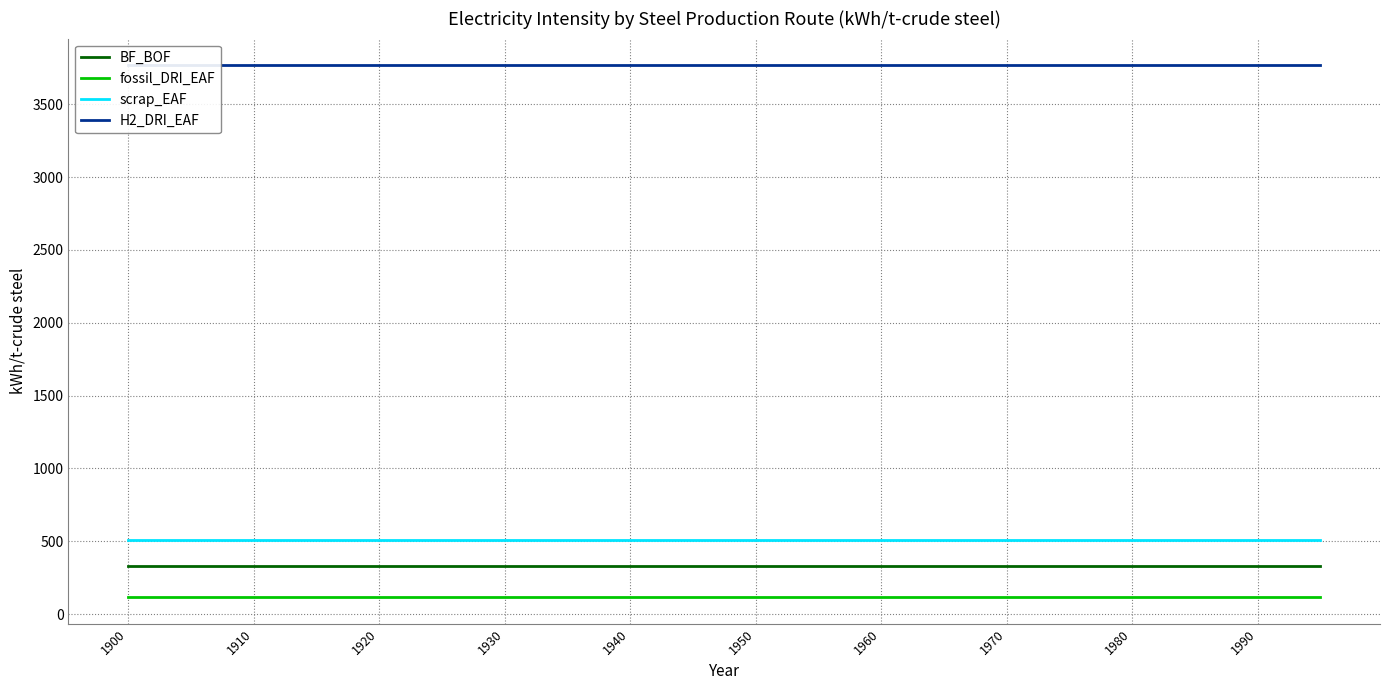

At which category is the sum across all series the highest?

1900